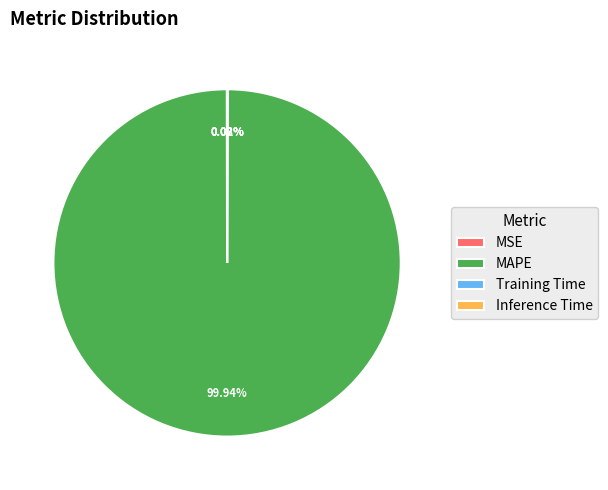

Which category has the biggest portion of the pie?

MAPE